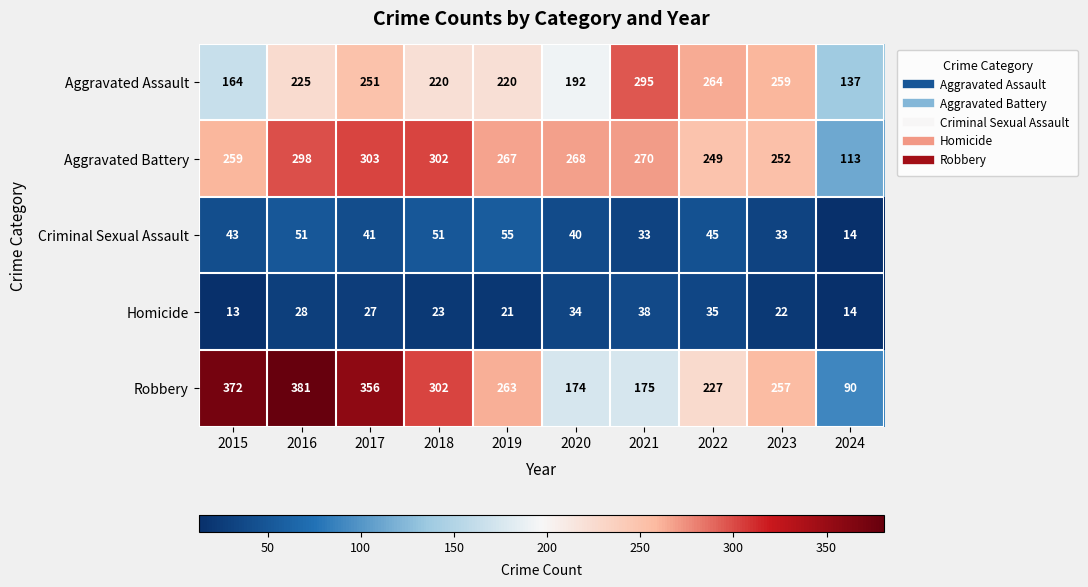

What is the average value of the Robbery series?

260